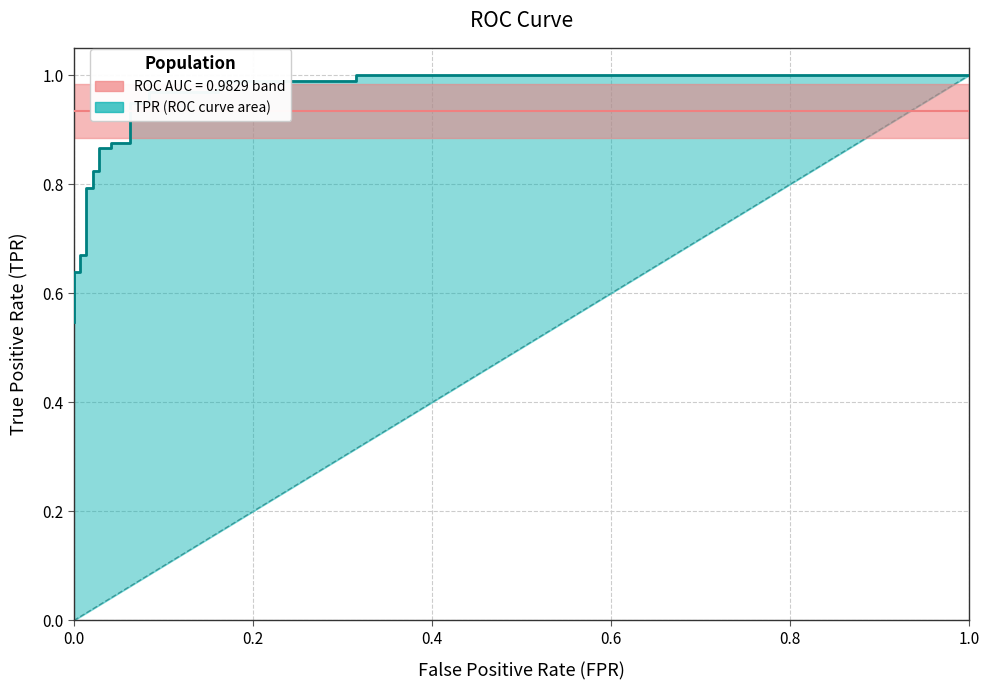

Which category has the lowest value across all series?

fpr